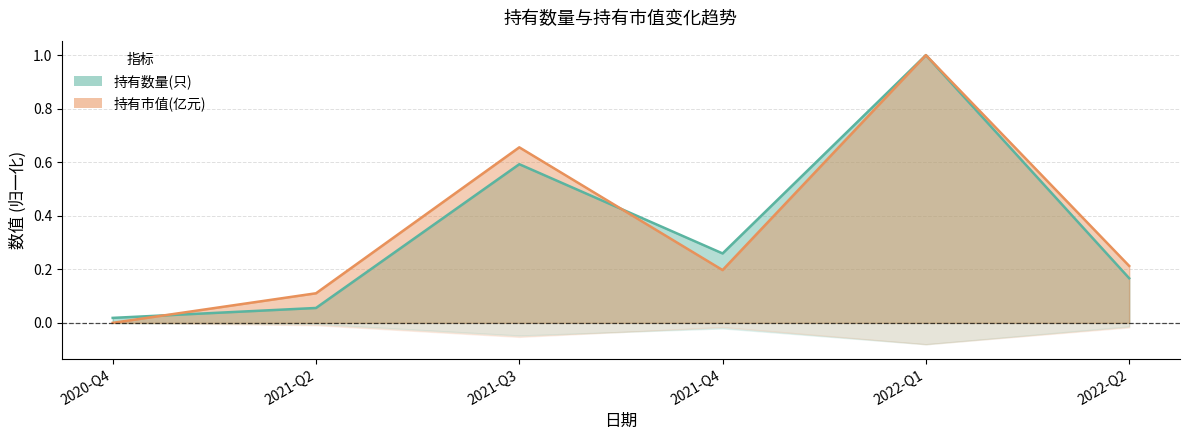

Does the chart have visible grid lines?

Yes